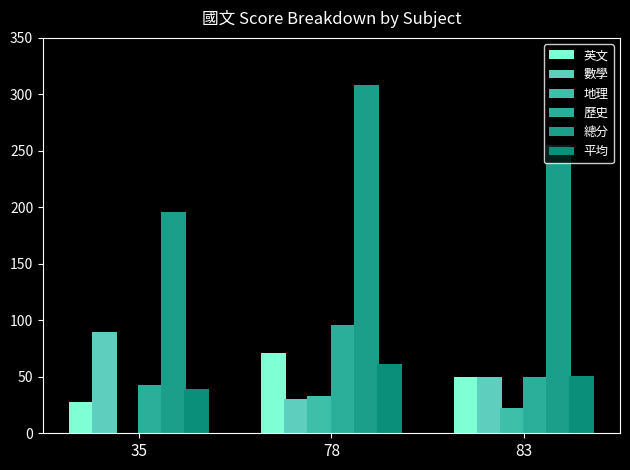

What is the sum of all 英文 values?

149.0